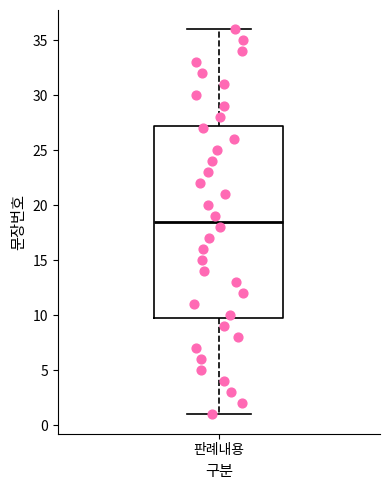

Read this box plot against the y-axis: the position of the median line, the range covered by the box, and the ends of both whiskers. The values are not printed on the chart, so give them approximately, as read against the axis.

median 18.5, box 10.0 to 27.5, whiskers 1.0 to 36.0